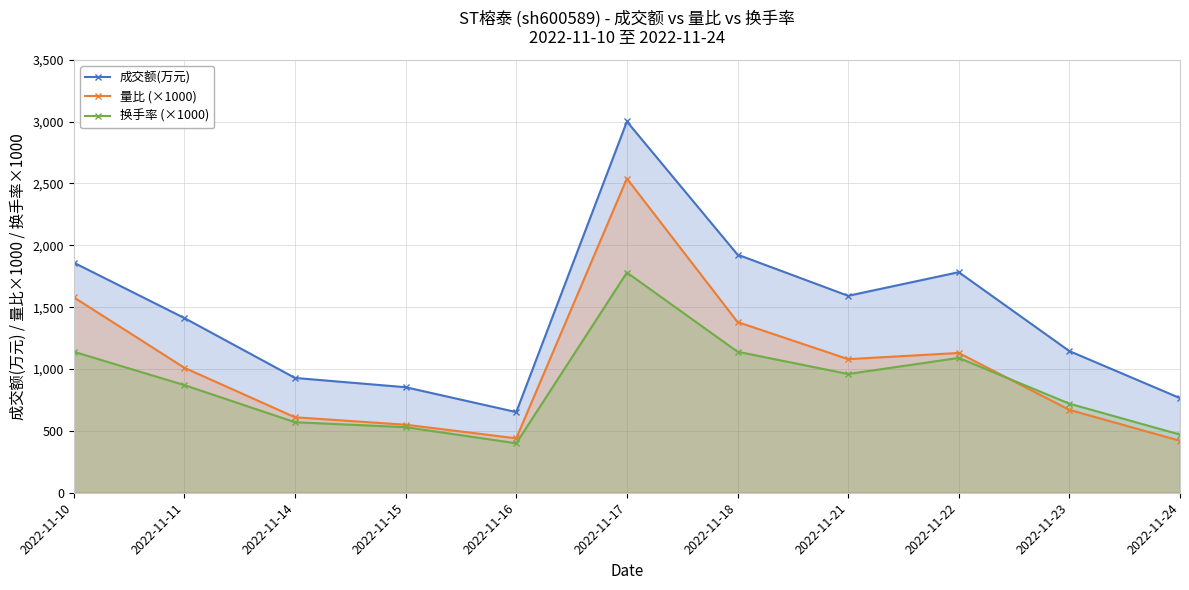

True or false: 量比 (×1000) has more than 1 interior local peaks.

True